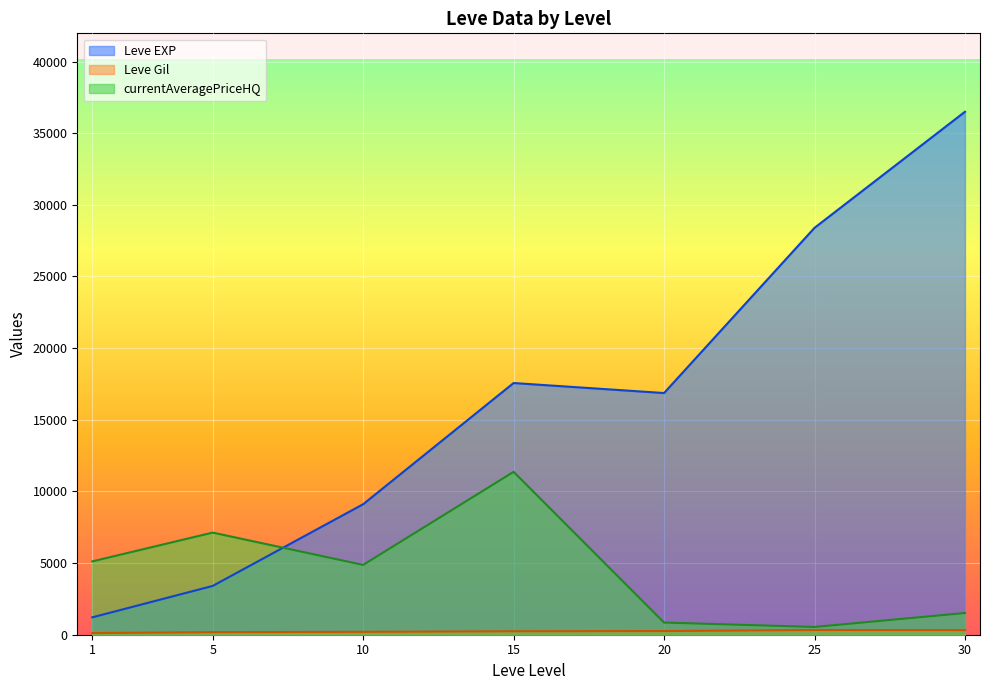

What are all the series names shown in the legend?

Leve EXP, Leve Gil, currentAveragePriceHQ